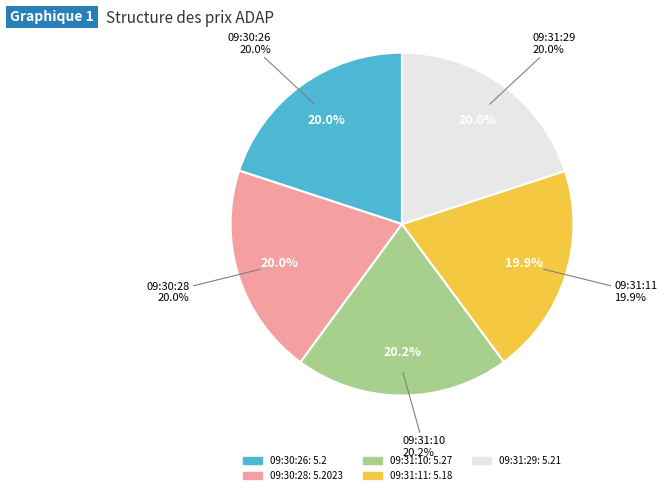

Between 09:31:29 and 09:30:28, which is larger?

09:31:29